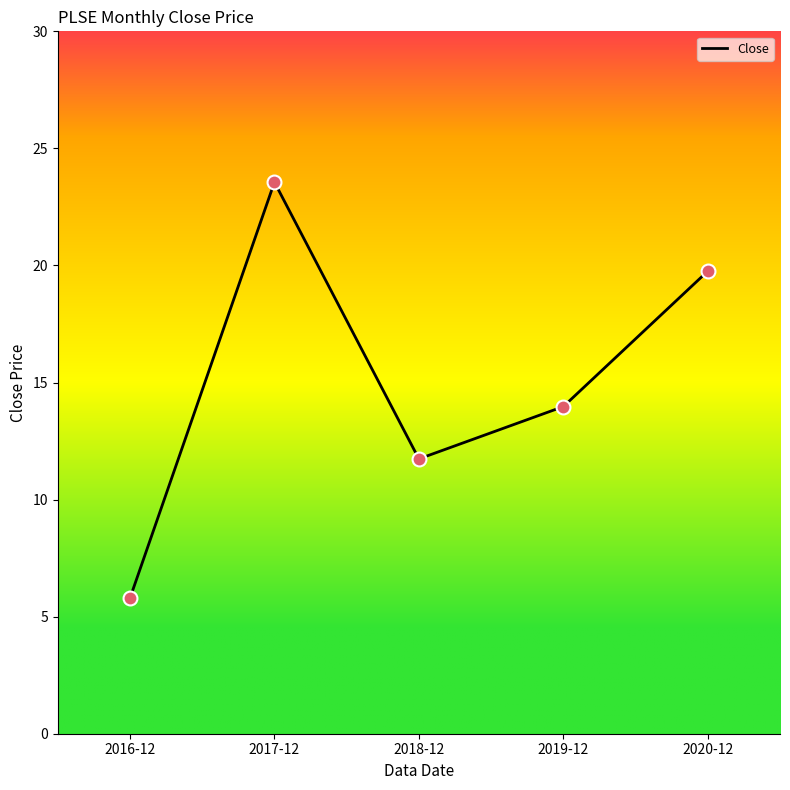

What is the change in value from 2017-12 to 2018-12?

-11.8